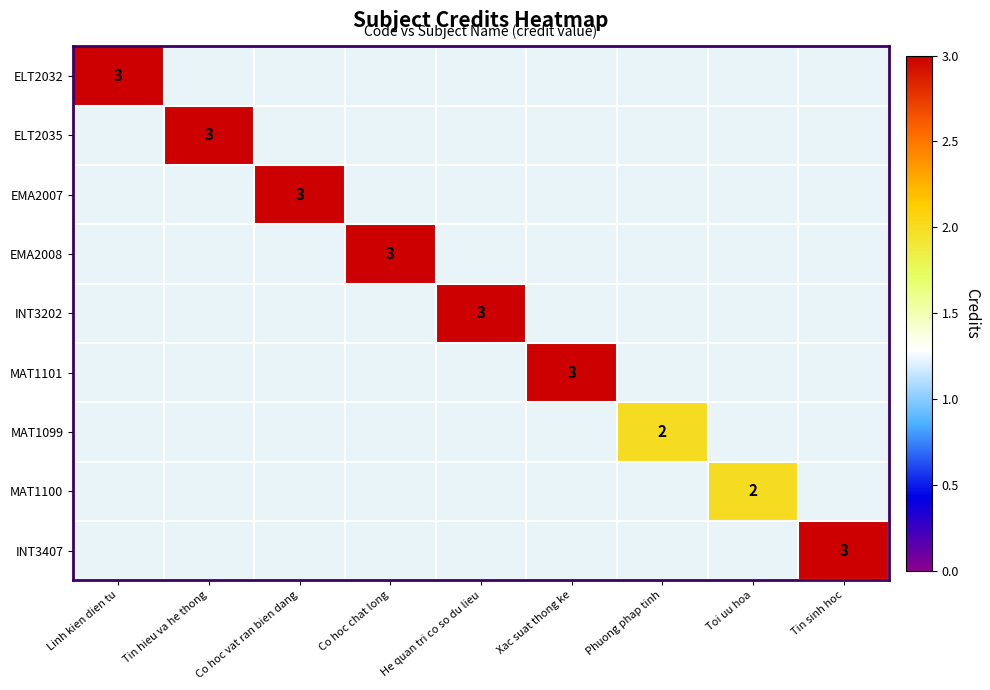

The MAT1099 series shows 1 at Phuong phap tinh. True or false?

False